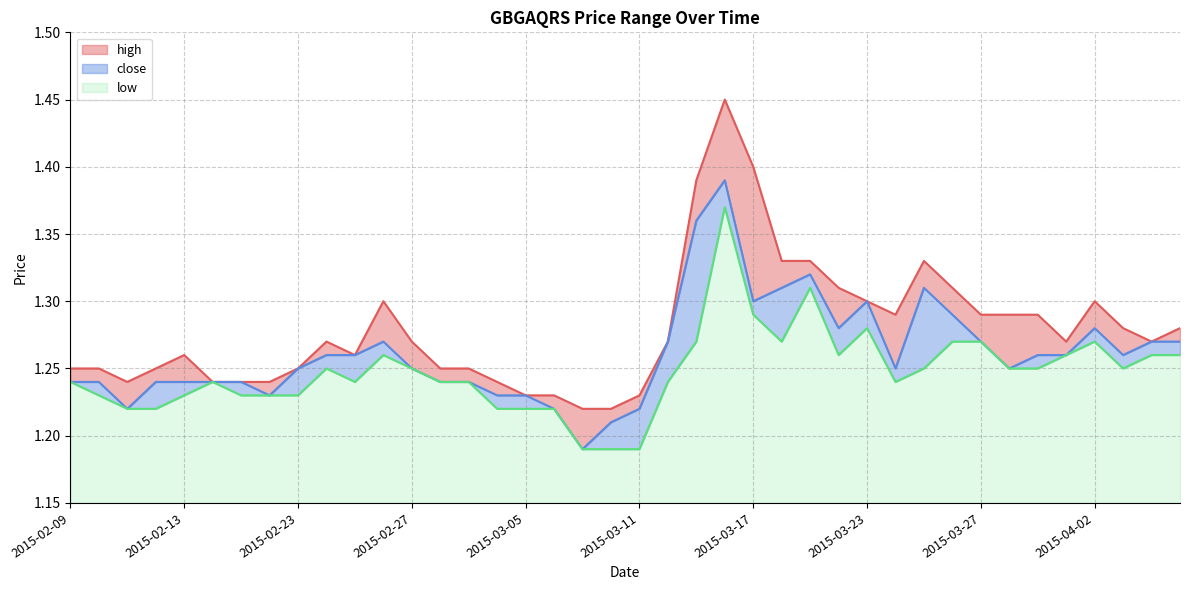

The close series shows 1.2 at 2015-02-27. True or false?

True